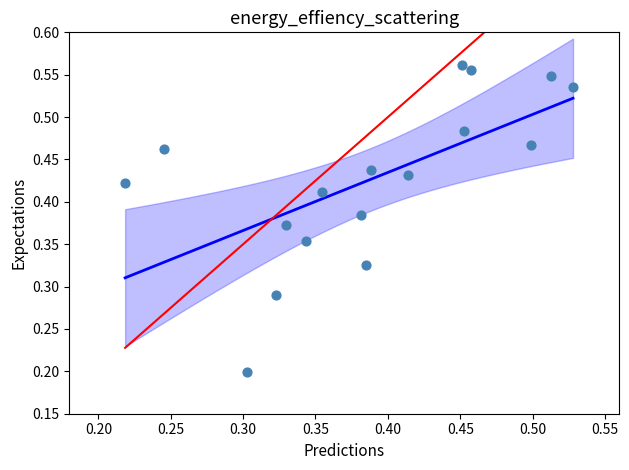

How many data points are displayed?

17